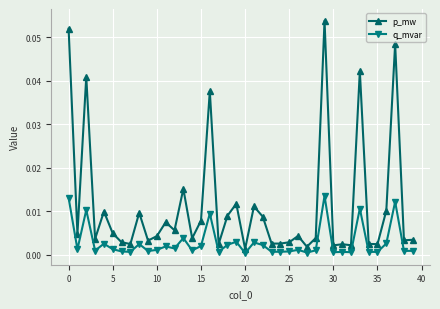

Rank the series by their maximum value, from lowest to highest.

q_mvar, p_mw